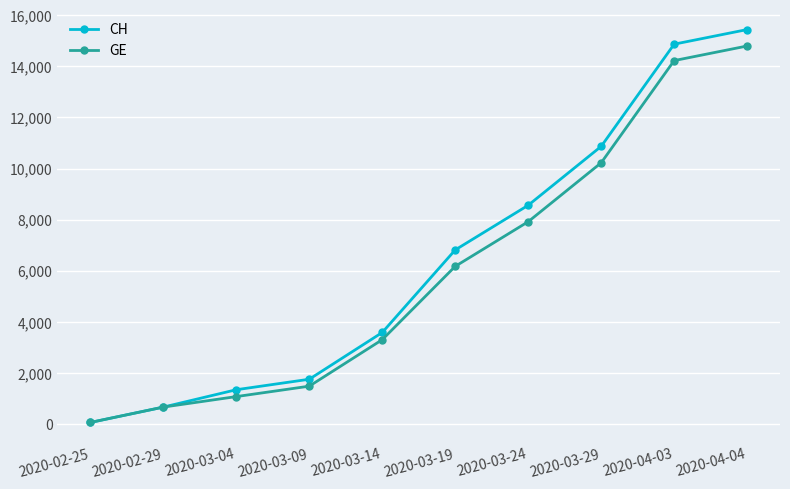

Where is GE nearest to the value 7431?

2020-03-24